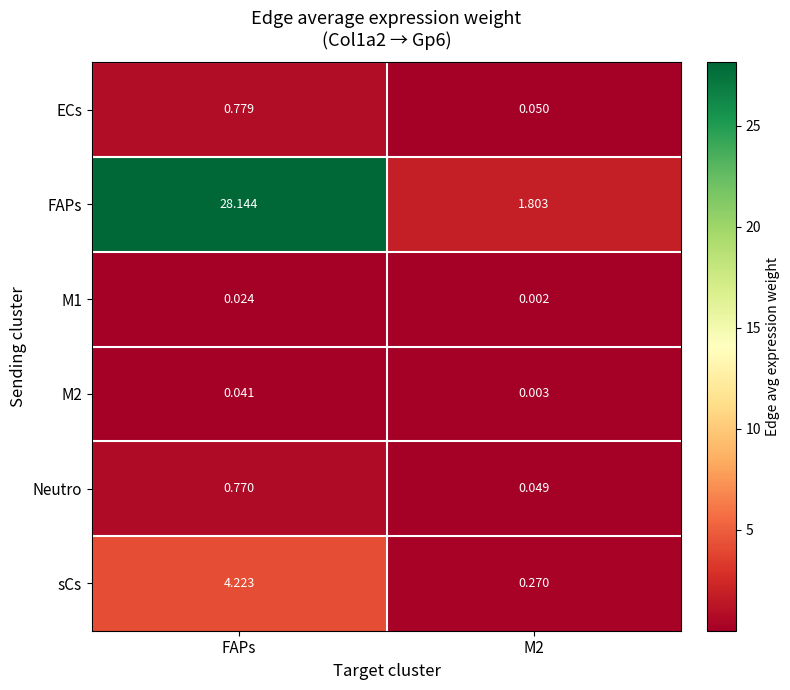

Is the value of FAPs at M2 greater than the value of M2 at FAPs?

Yes